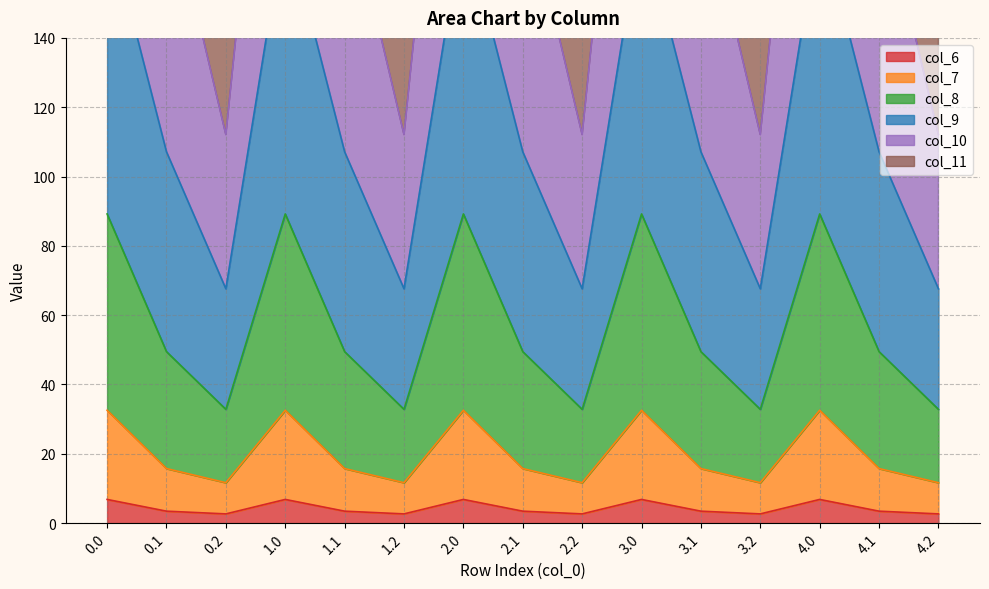

Is it true that col_6 equals 3.4 at 3.1?

True